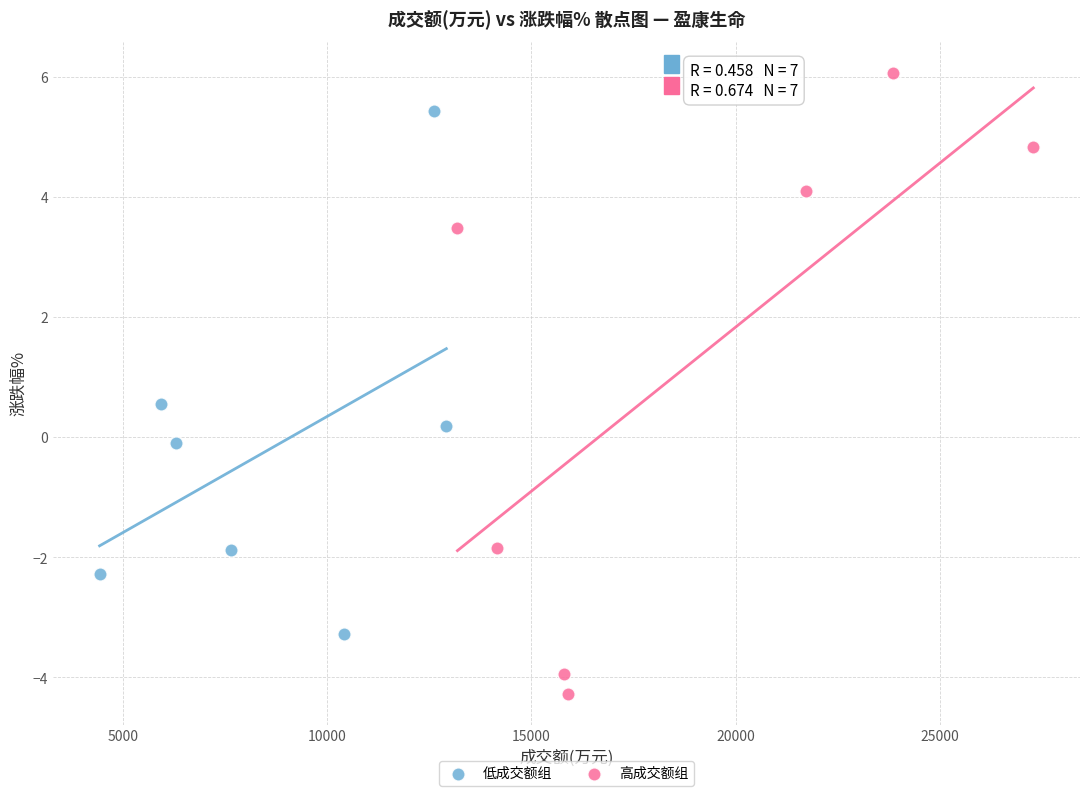

Which series has the largest Y range (max minus min)?

高成交额组